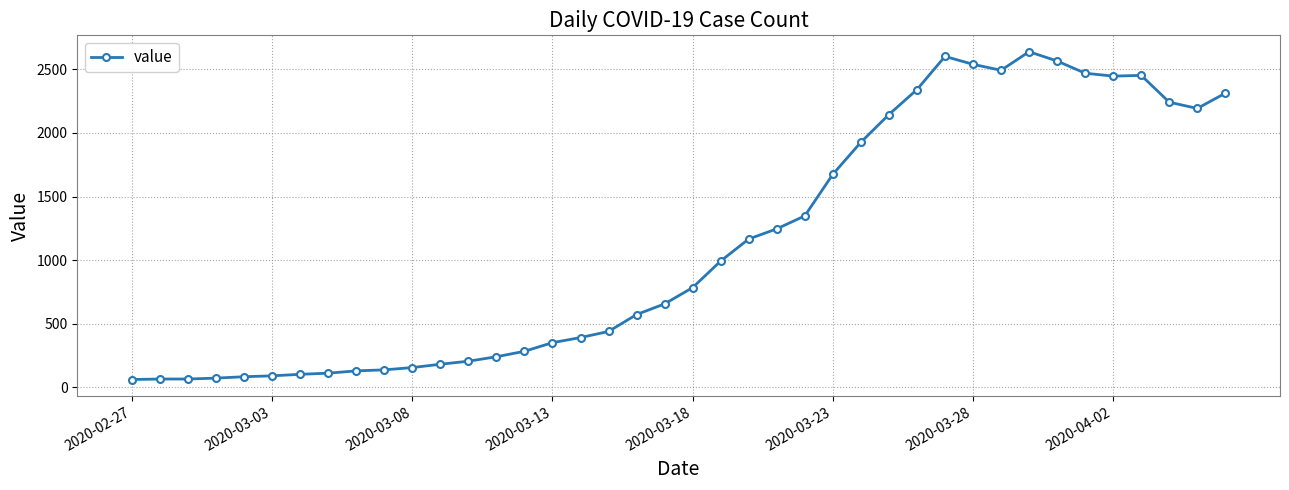

What is the average value?

1124